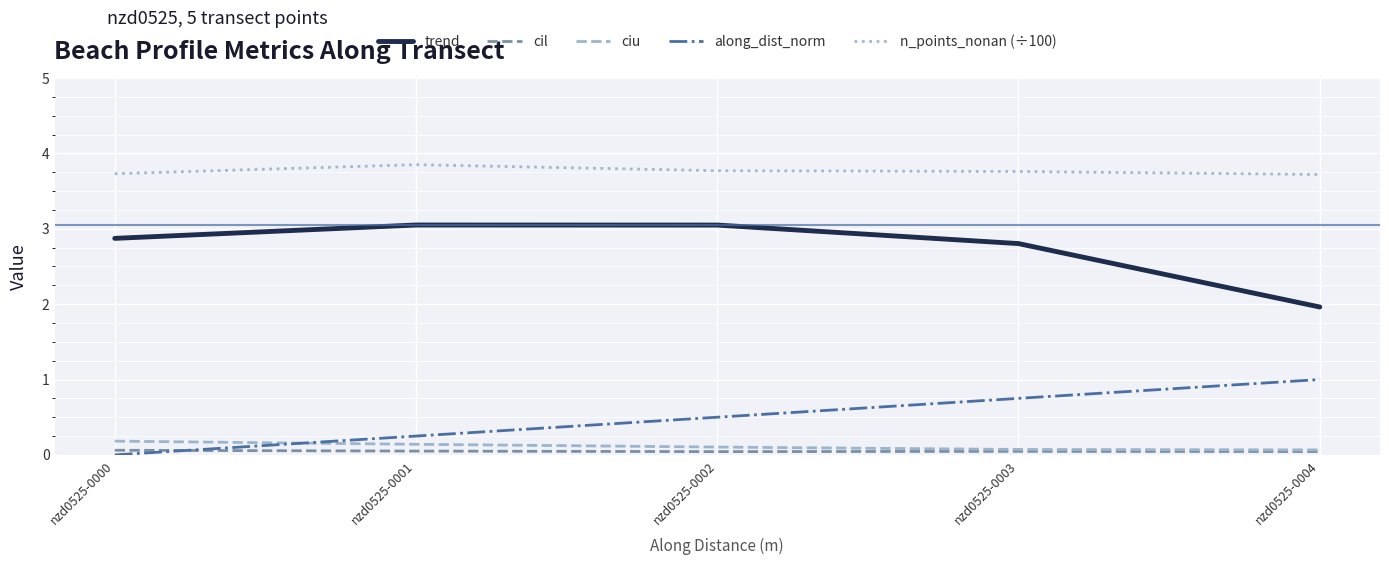

The value of ciu at nzd0525-0003 is 0.1. True or false?

True